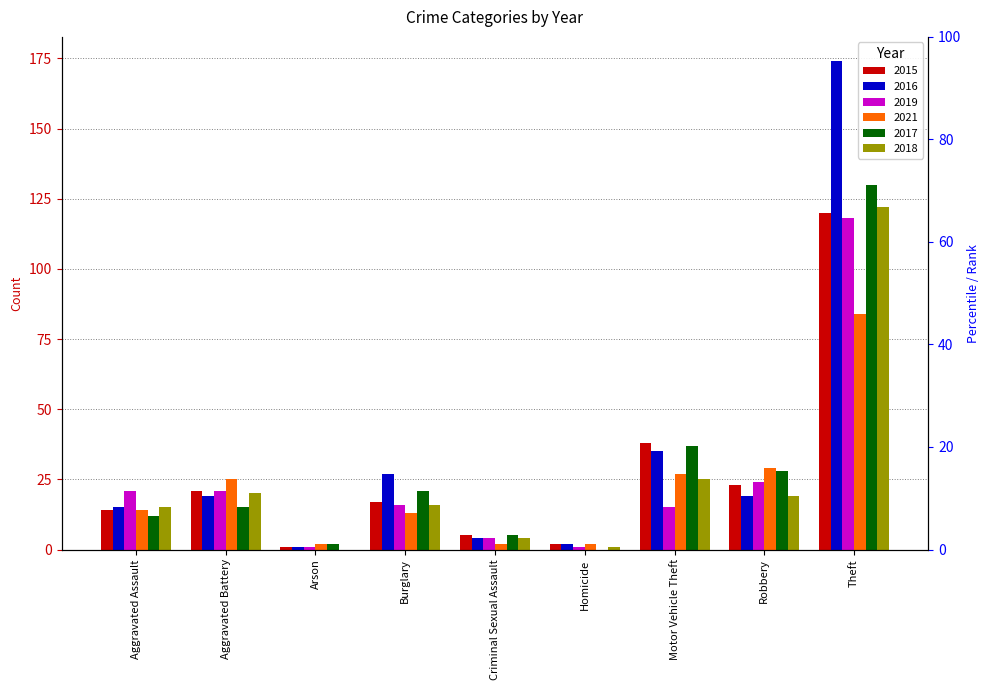

Reading left to right, extract all data points from this chart.

2015: 14	21	1	17	5	2	38	23	120
2016: 15	19	1	27	4	2	35	19	174
2019: 21	21	1	16	4	1	15	24	118
2021: 14	25	2	13	2	2	27	29	84
2017: 12	15	2	21	5	0	37	28	130
2018: 15	20	0	16	4	1	25	19	122